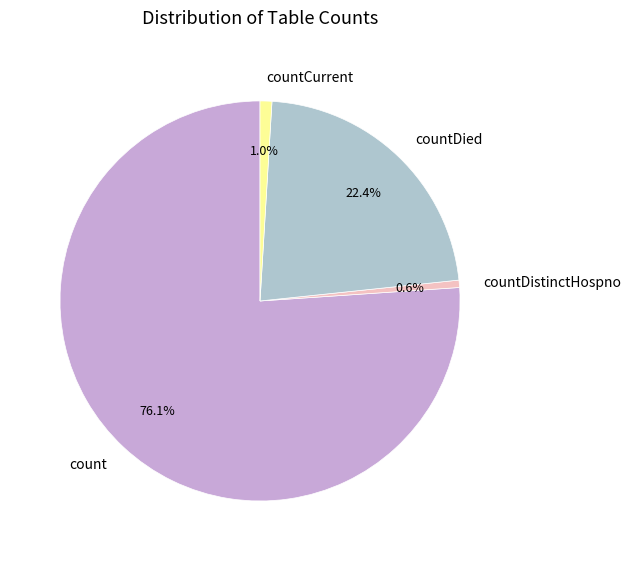

Which has a higher value, countCurrent or countDied?

countDied